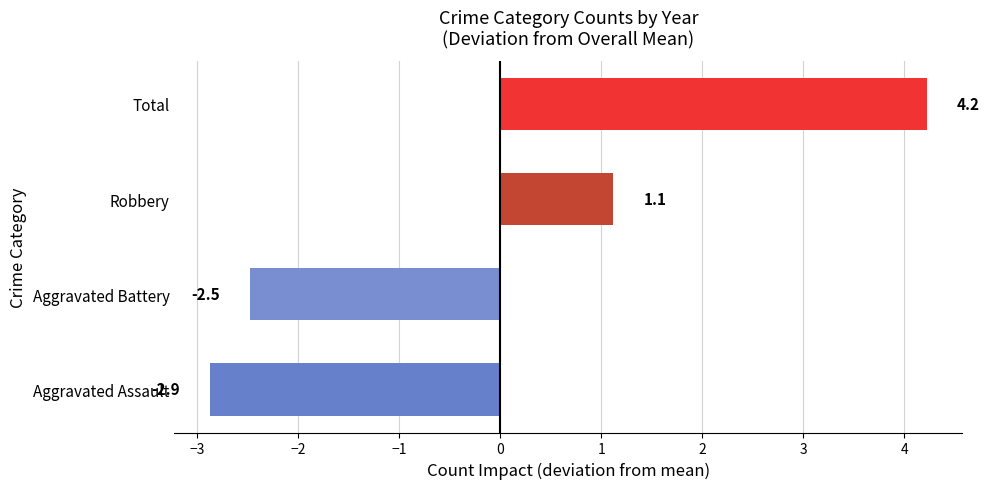

The value at Aggravated Assault is -2.9. True or false?

True